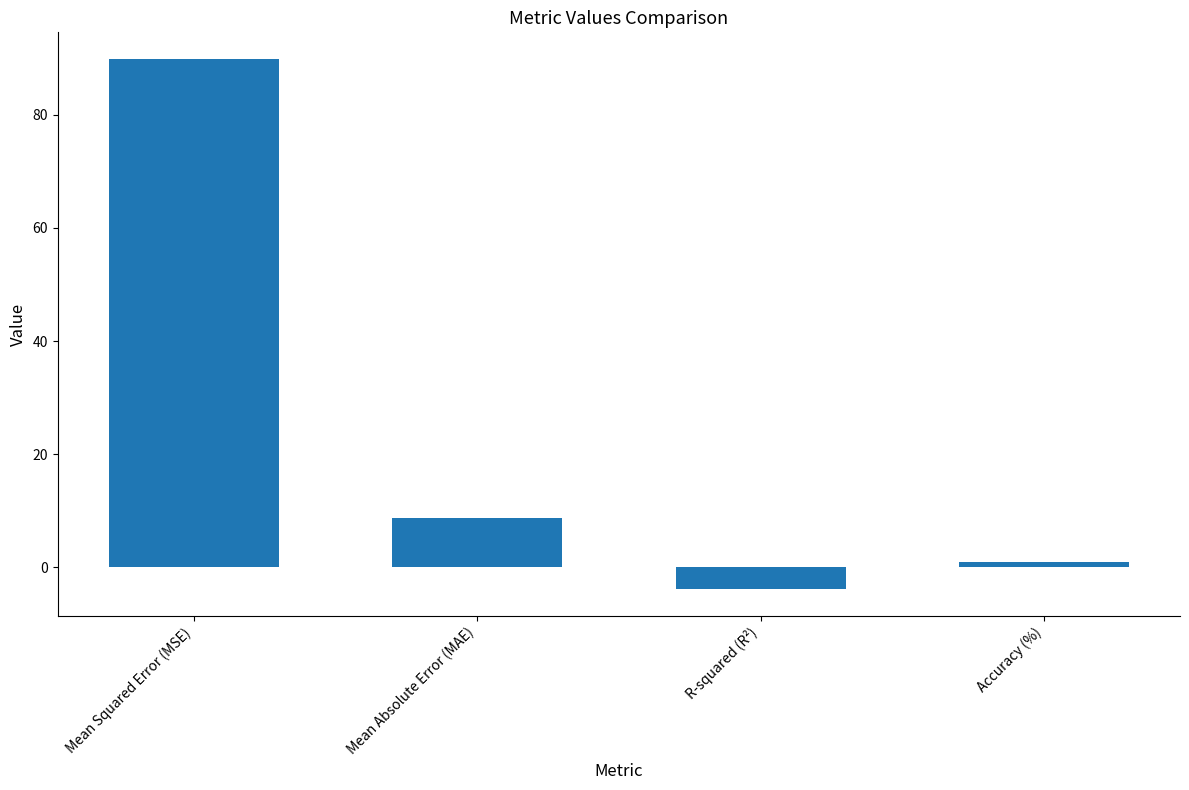

What is the maximum value shown in the chart?

89.9